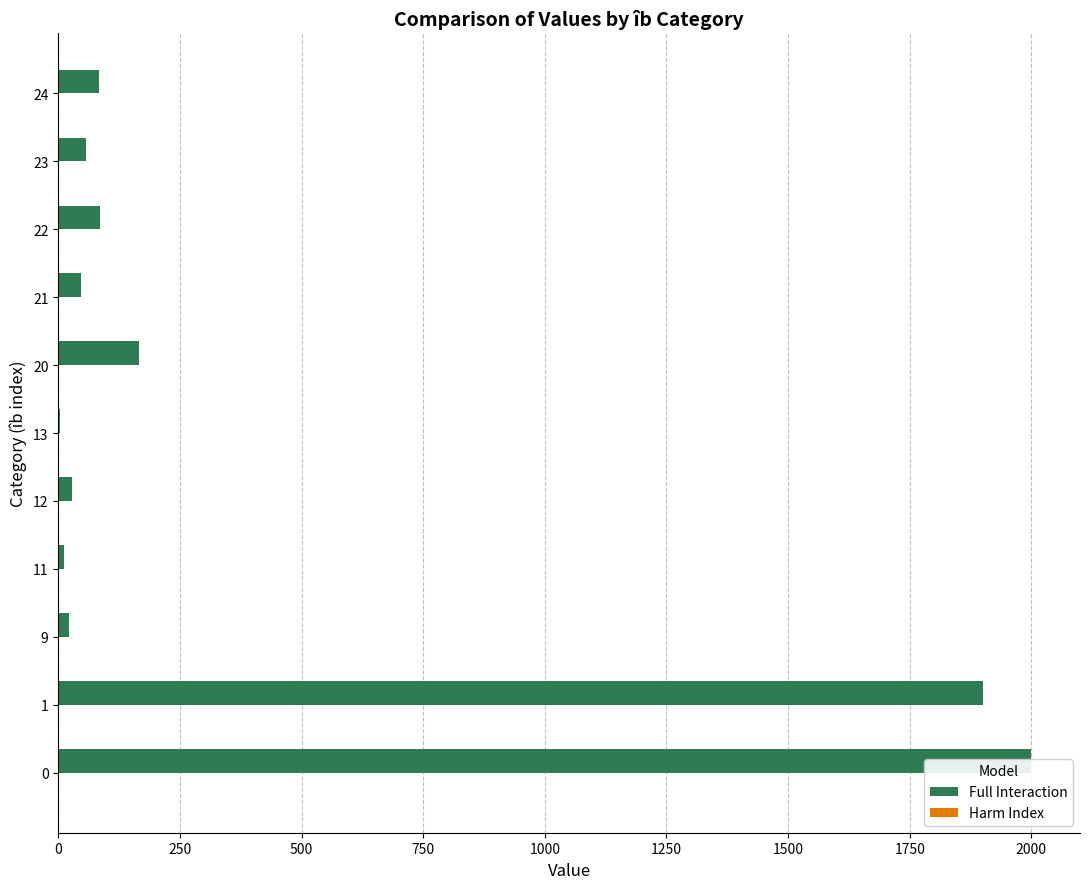

Which series has the widest spread of values?

Full Interaction